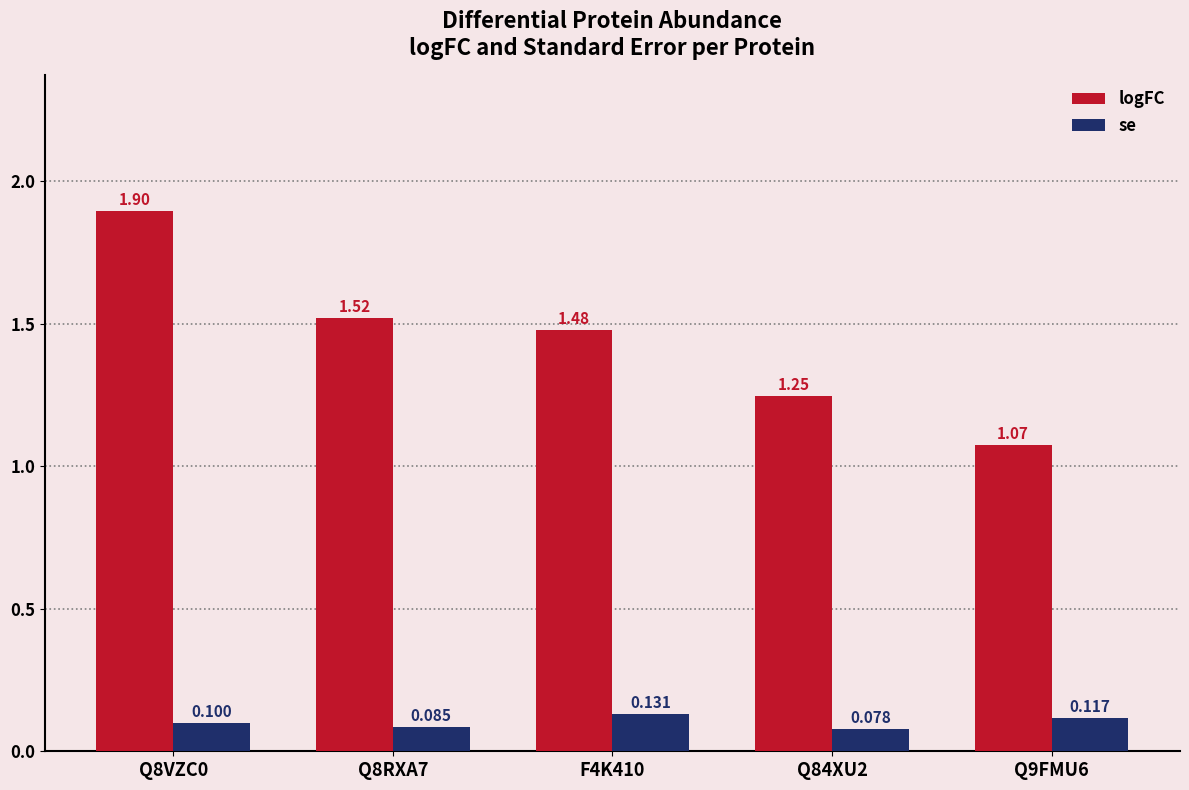

Are the bars grouped side by side (vs. stacked)?

Yes